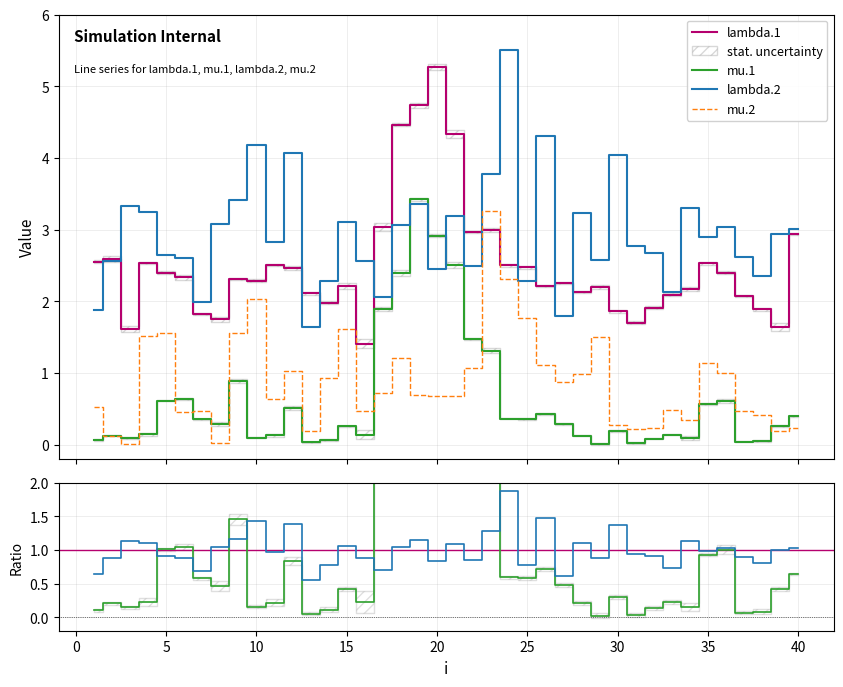

At how many categories does at least one series exceed 2?

39